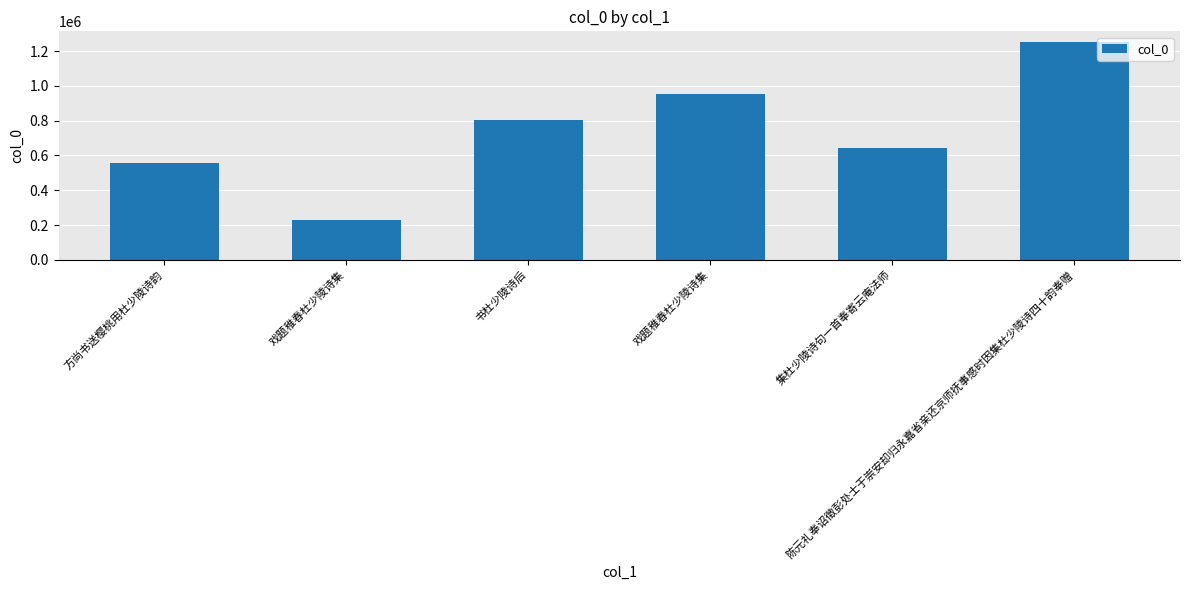

What is the average value?

738179